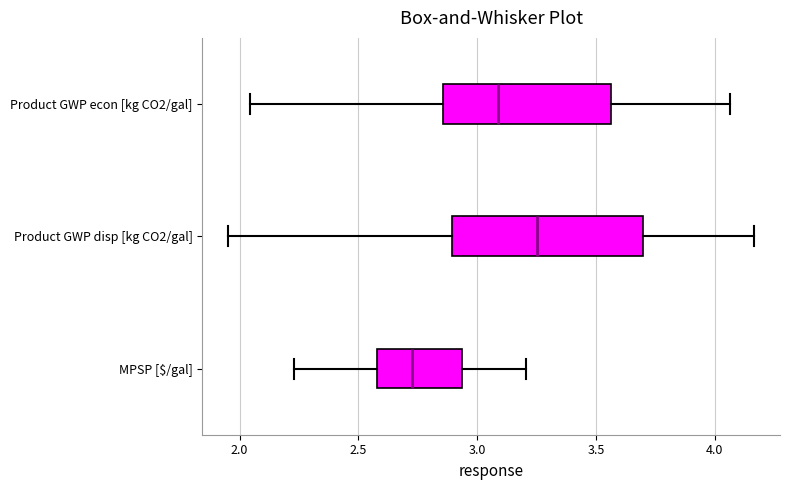

Comparing the boxes themselves (not the whiskers), which one is the widest?

Product GWP disp [kg CO2/gal]